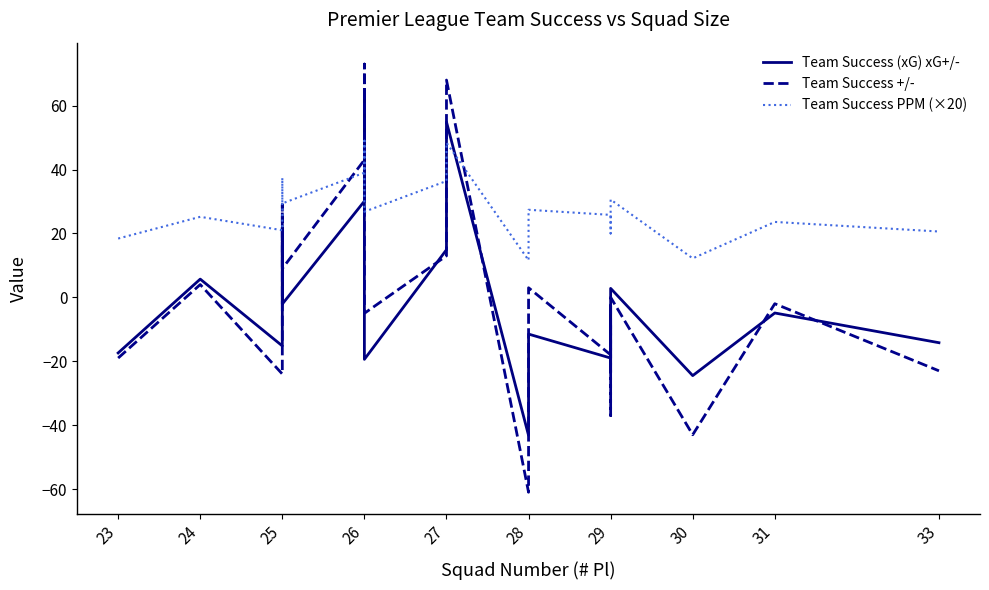

How many lines are shown in the chart?

3